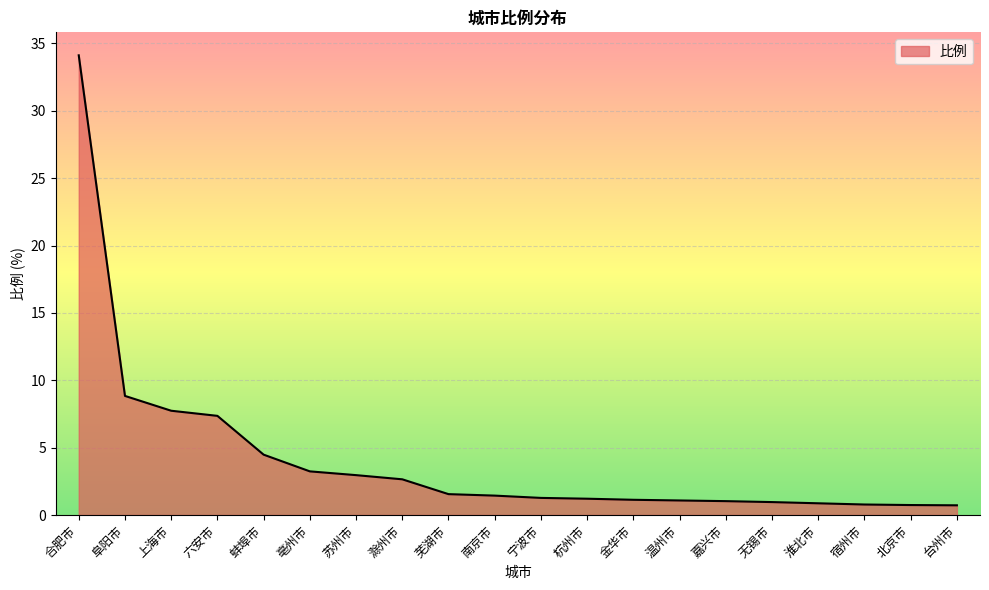

Which has a higher value, 六安市 or 芜湖市?

六安市